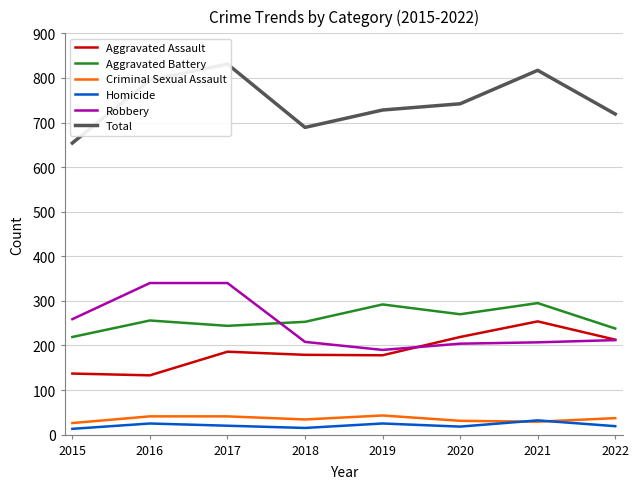

What are all the series names shown in the legend?

Aggravated Assault, Aggravated Battery, Criminal Sexual Assault, Homicide, Robbery, Total